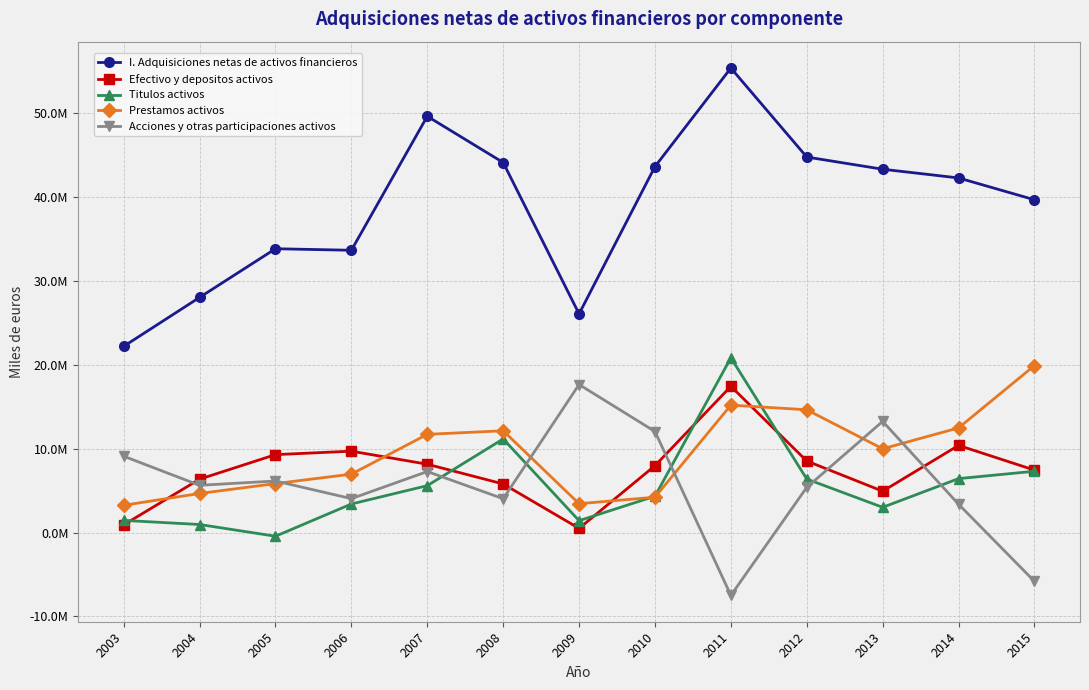

What are all the series names shown in the legend?

I. Adquisiciones netas de activos financieros, Efectivo y depositos activos, Titulos activos, Prestamos activos, Acciones y otras participaciones activos